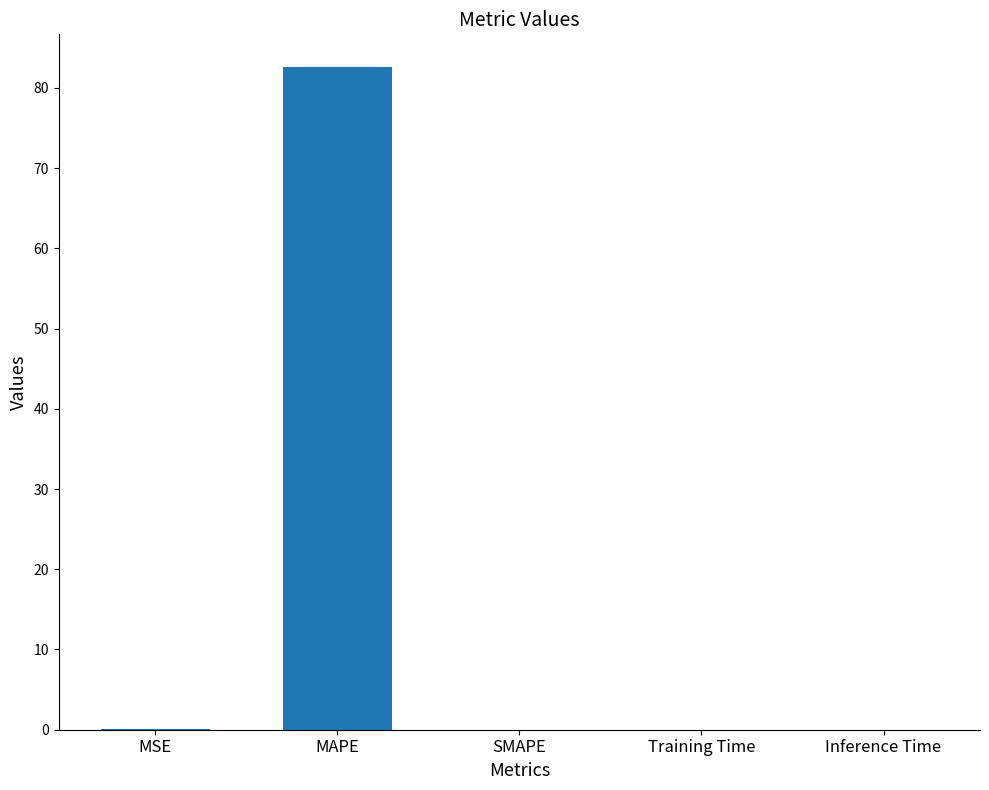

What is the sum of all values?

82.6